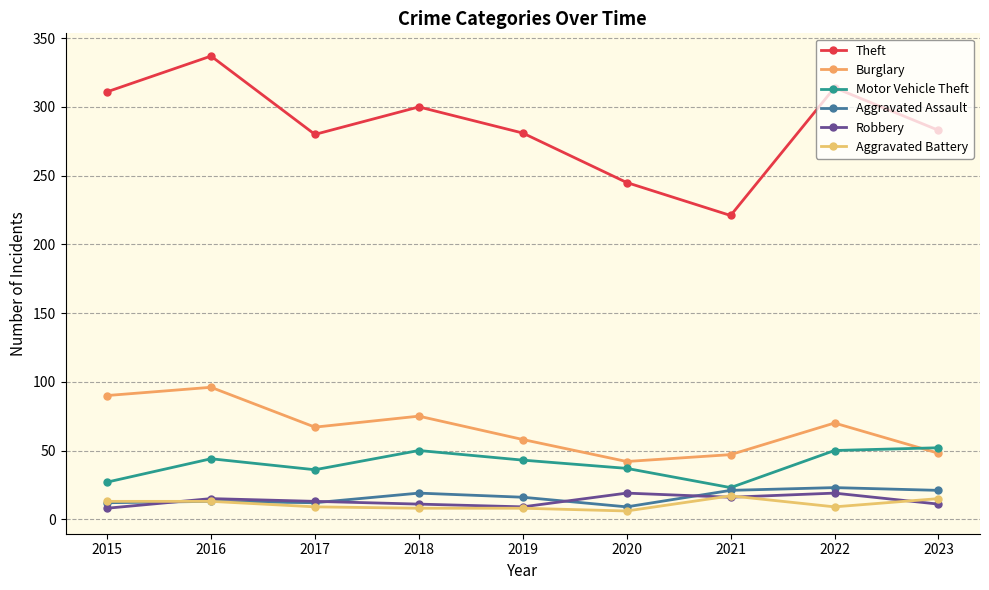

At 2020, list the series in order from largest to smallest.

Theft, Burglary, Motor Vehicle Theft, Robbery, Aggravated Assault, Aggravated Battery